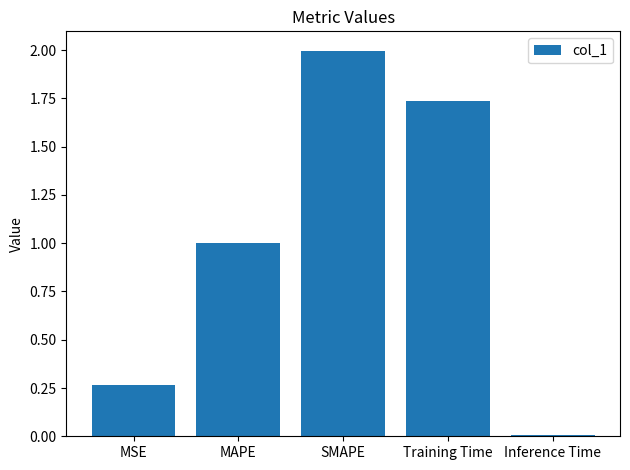

At which label is the value closest to 1?

MAPE